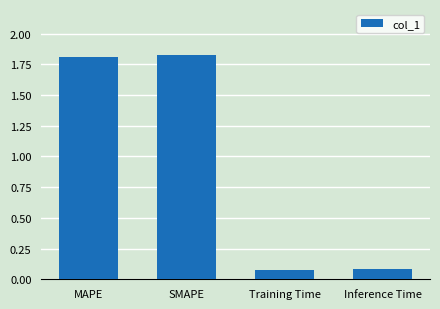

At which label does the data first exceed 1?

MAPE